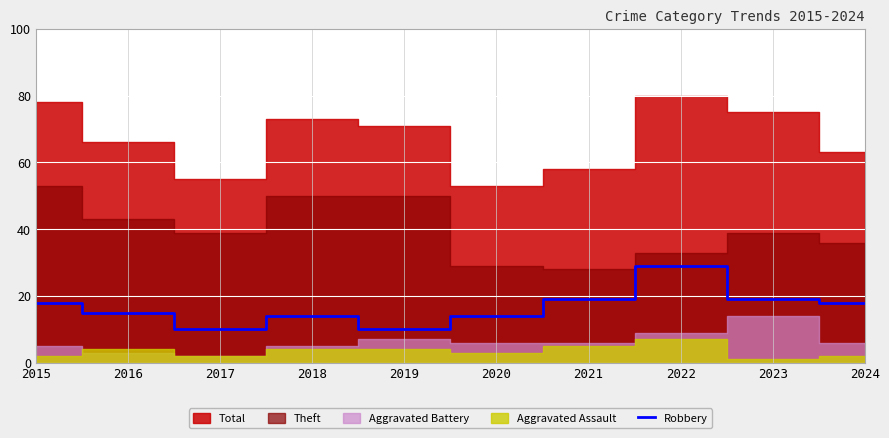

What is the approximate value at 2015, to the nearest 10?

20